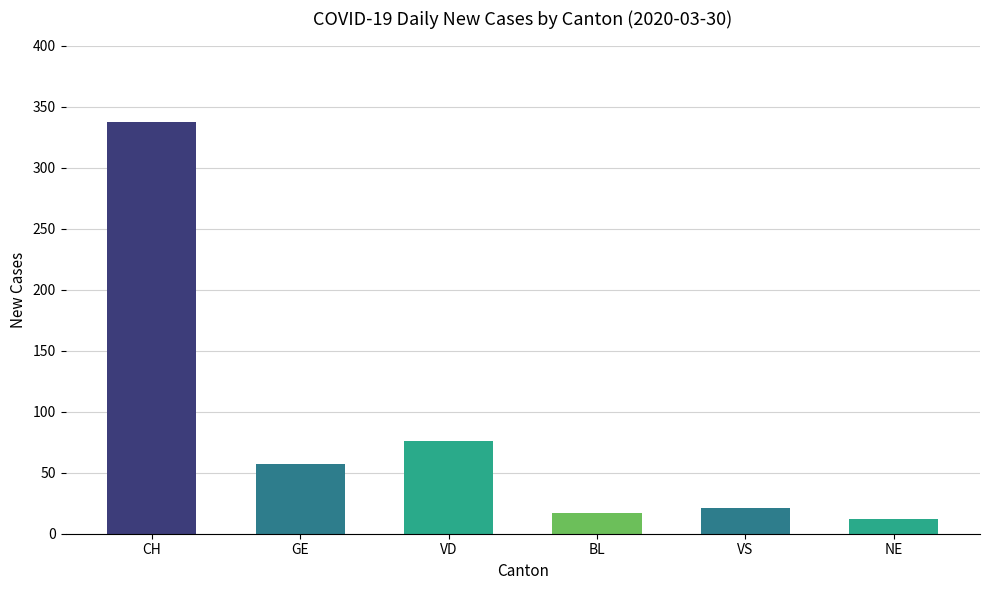

How many data points are less than 57?

3